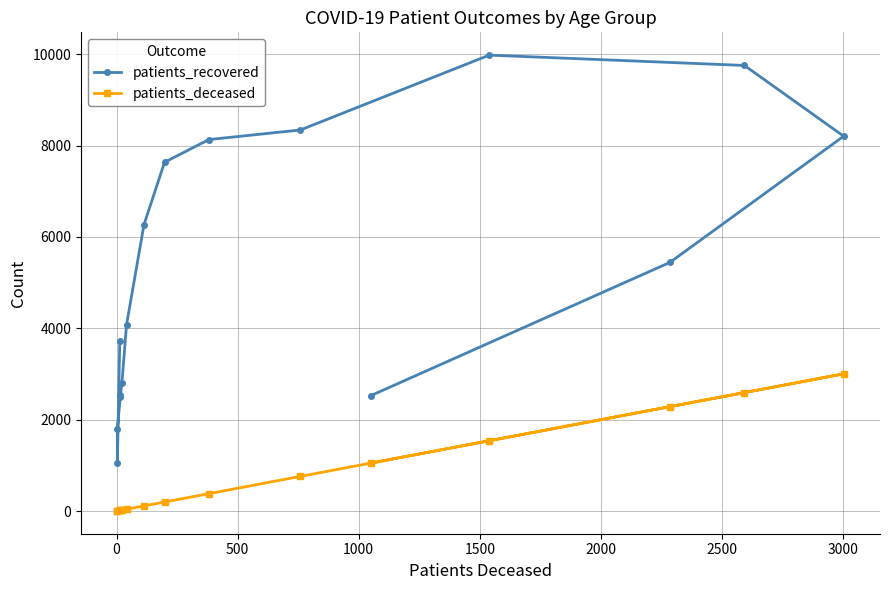

Is it true that patients_deceased equals 6 at 1500?

False